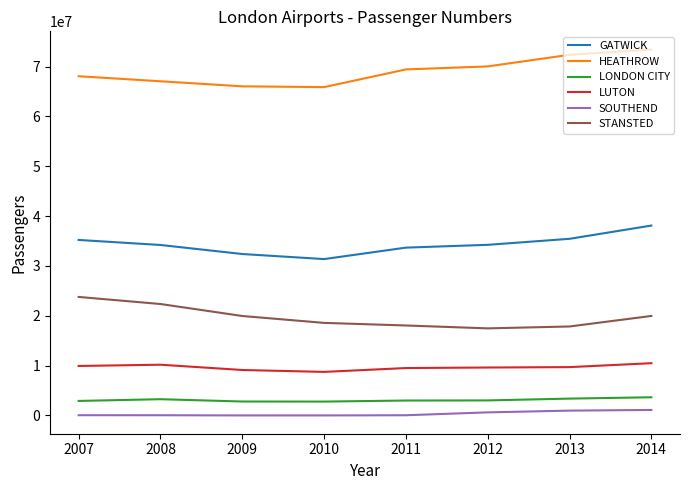

The value of STANSTED at 2009 is 34395195. True or false?

False